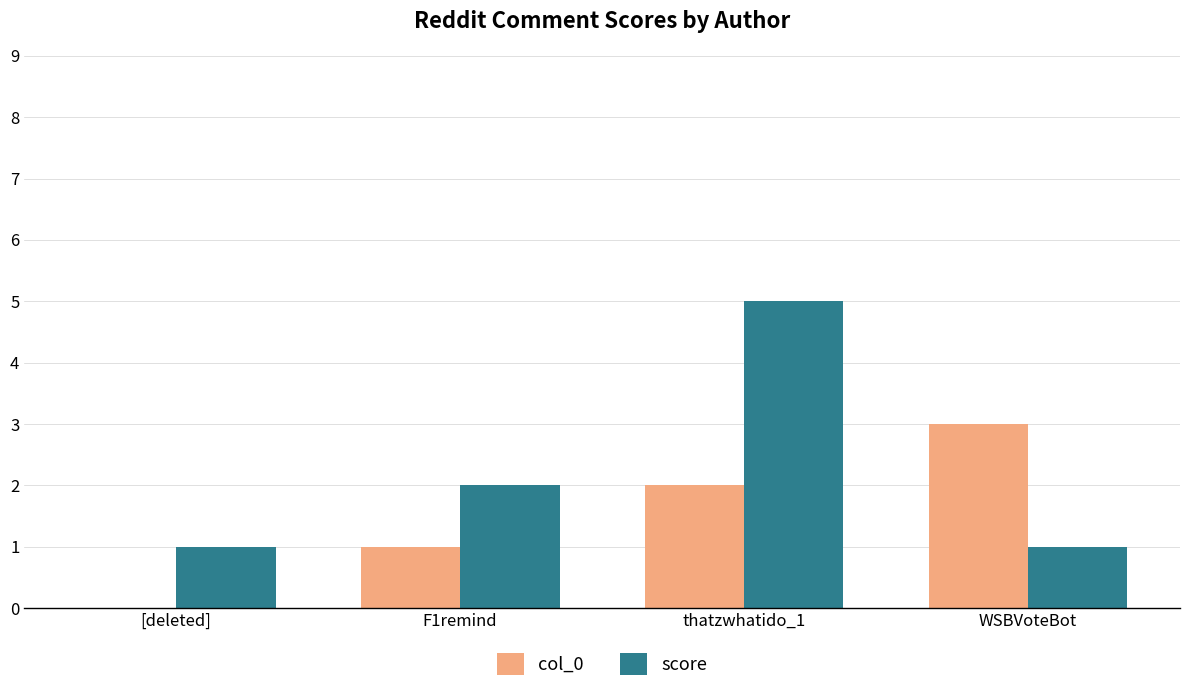

Reading left to right, what are all the values shown in this chart?

col_0: 0	1	2	3
score: 1	2	5	1